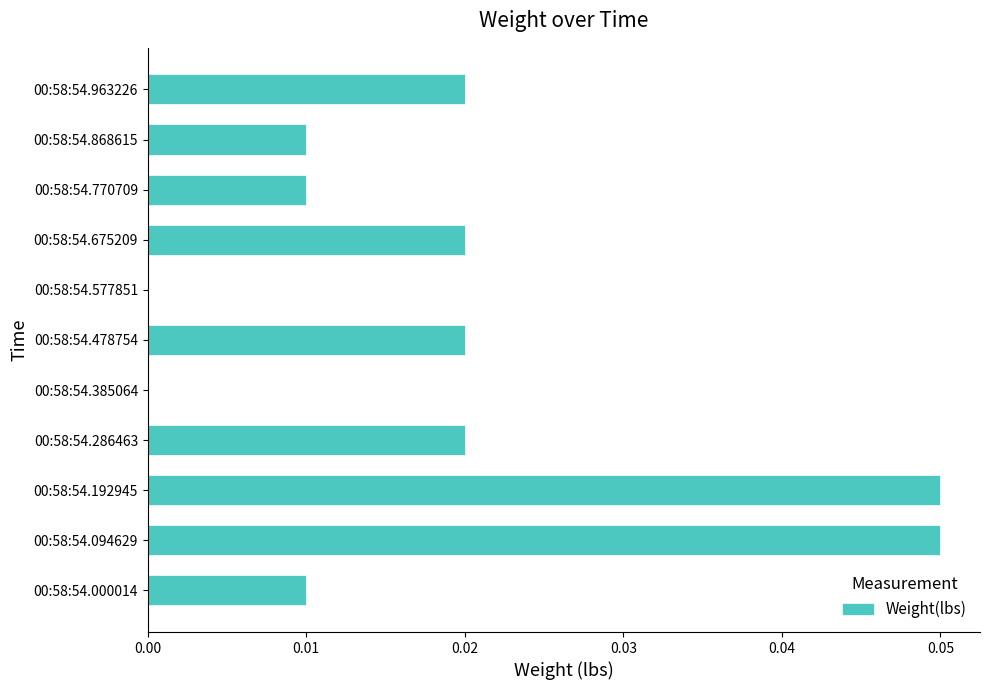

Between 00:58:54.286463 and 00:58:54.577851, which is larger?

00:58:54.286463